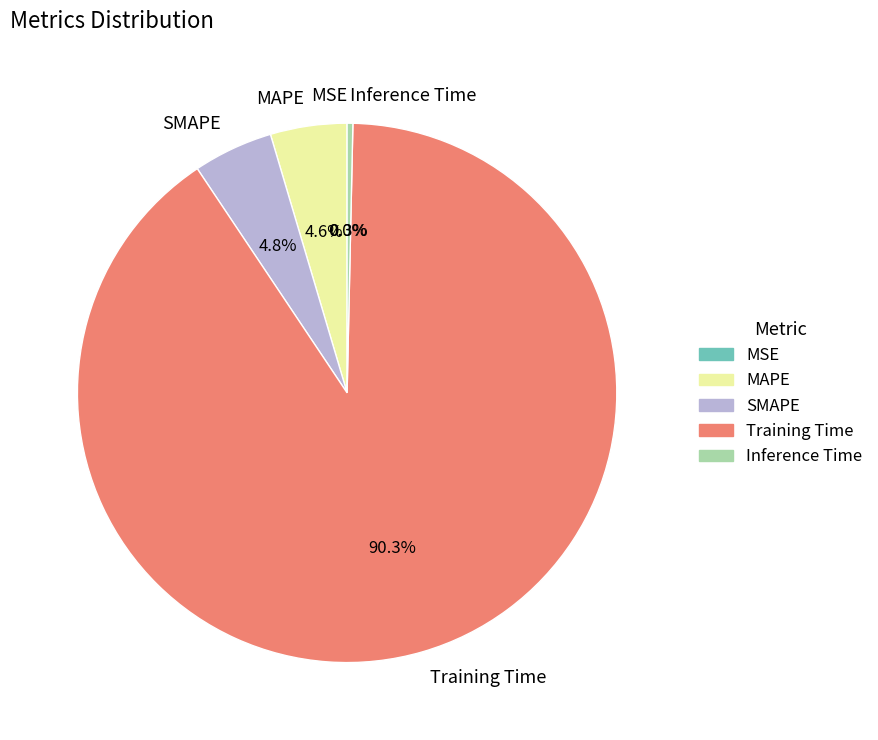

Which slice is the largest?

Training Time